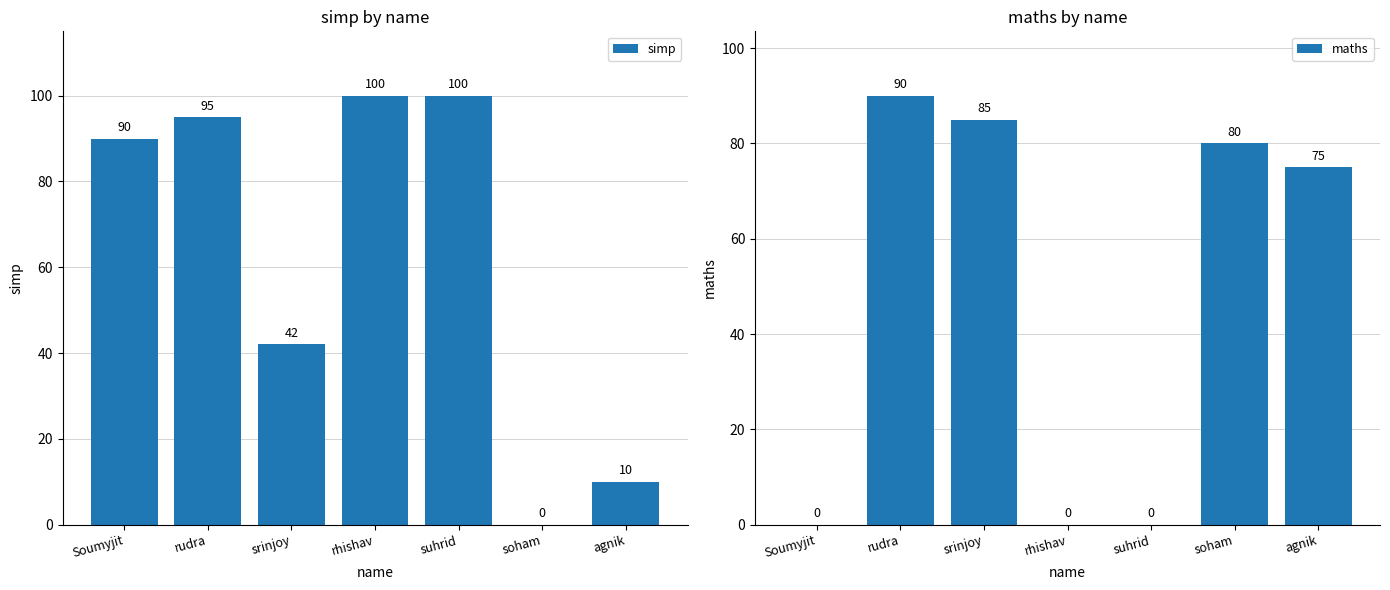

Rank the series at soham from lowest to highest value.

simp, maths